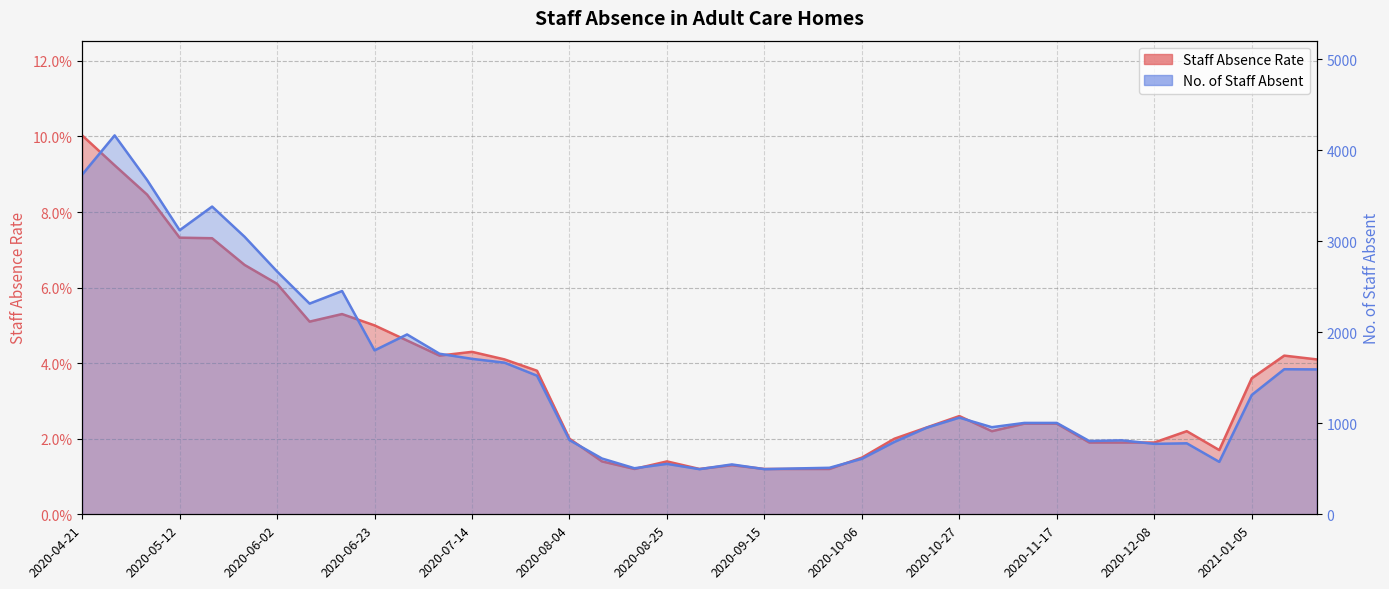

In No. of Staff Absent, how many points are lower than both neighbors (excluding endpoints)?

10